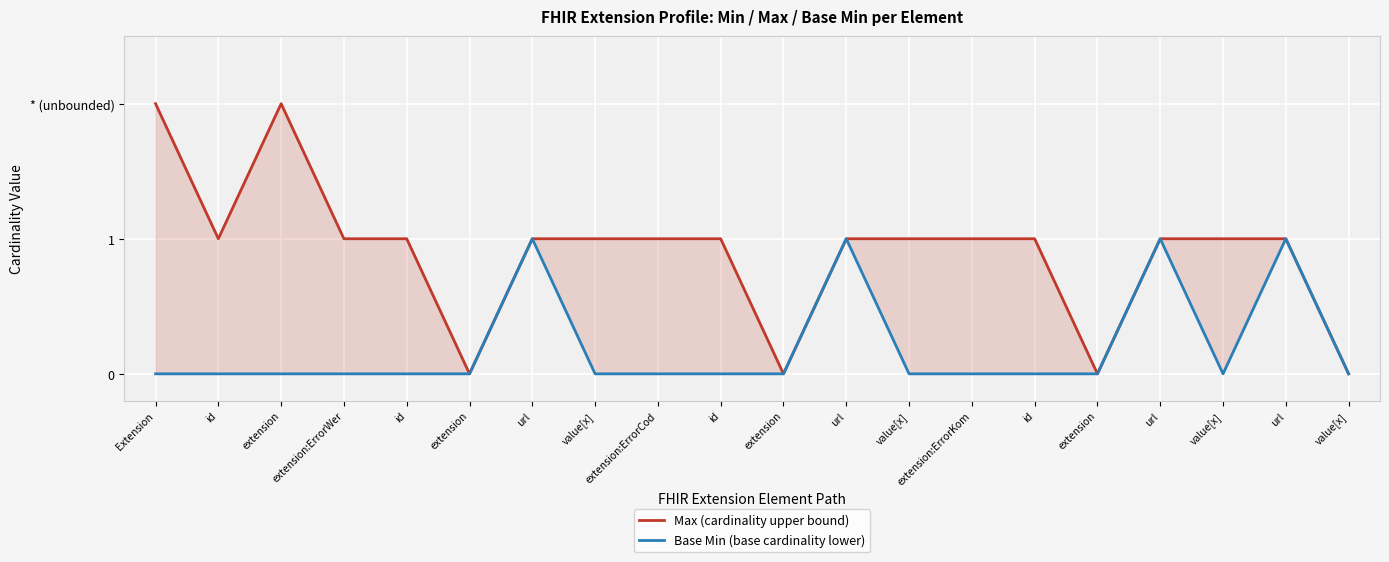

Which series has the widest spread of values?

Max (cardinality upper bound)